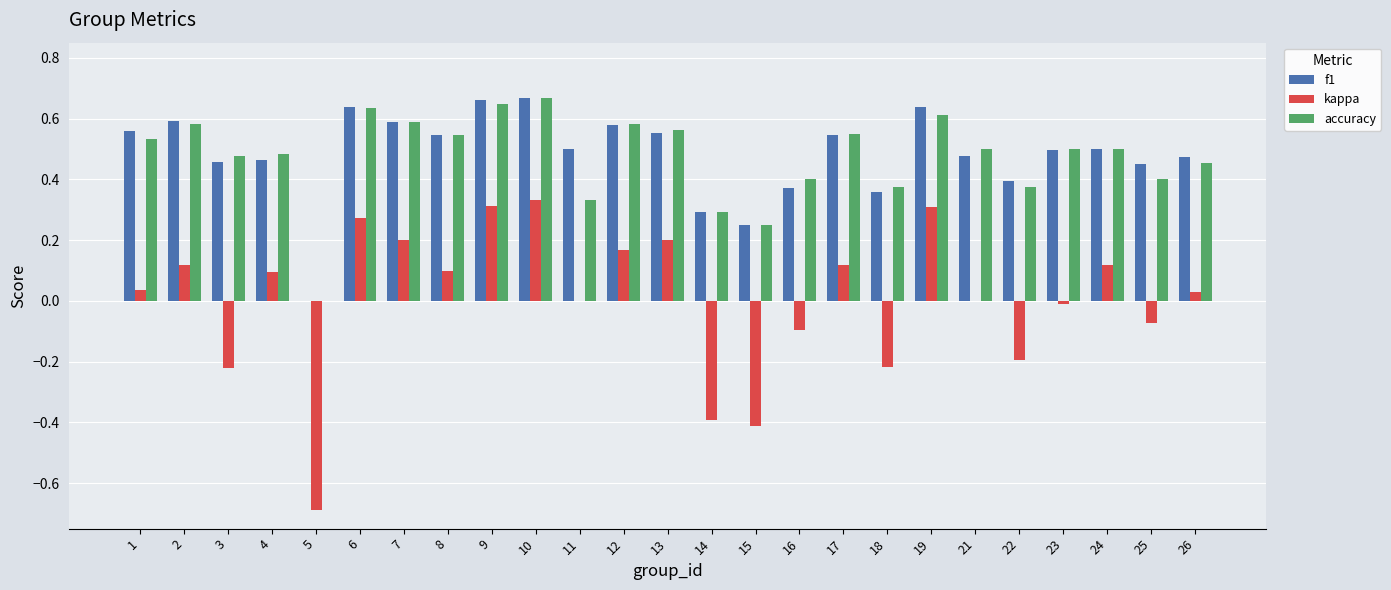

What are all the series names shown in the legend?

f1, kappa, accuracy